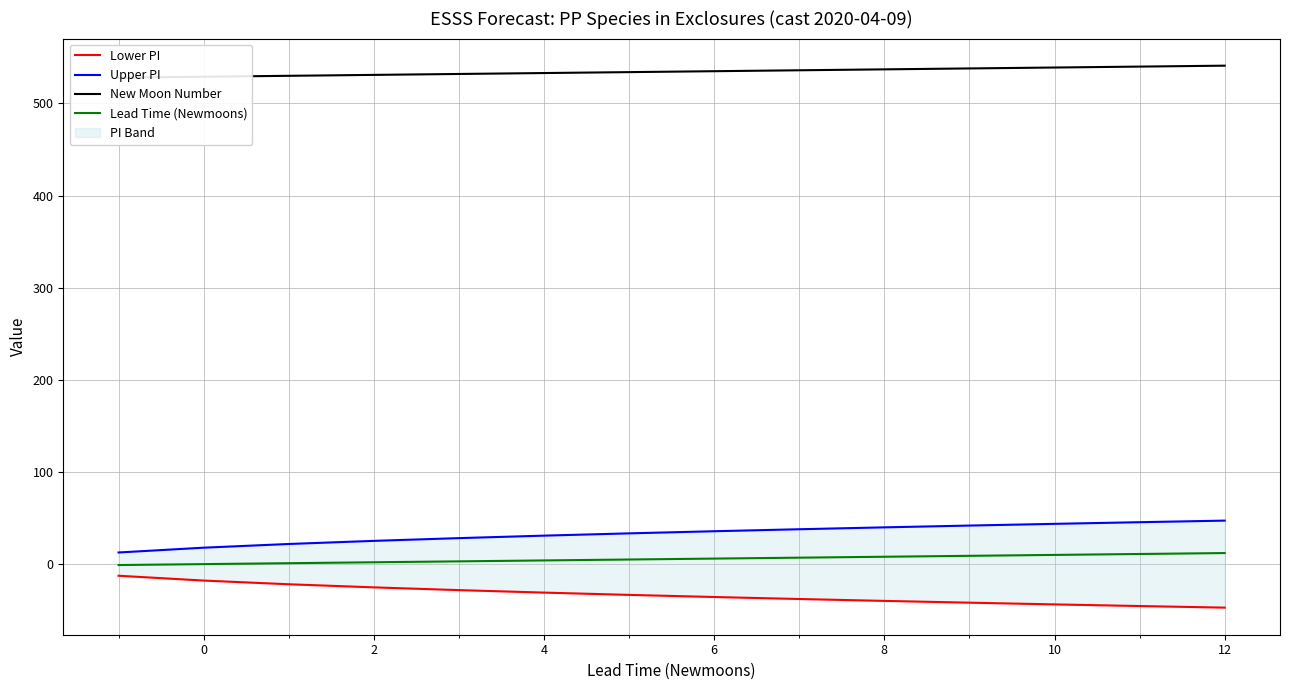

What is the lowest value of the New Moon Number series?

528.0